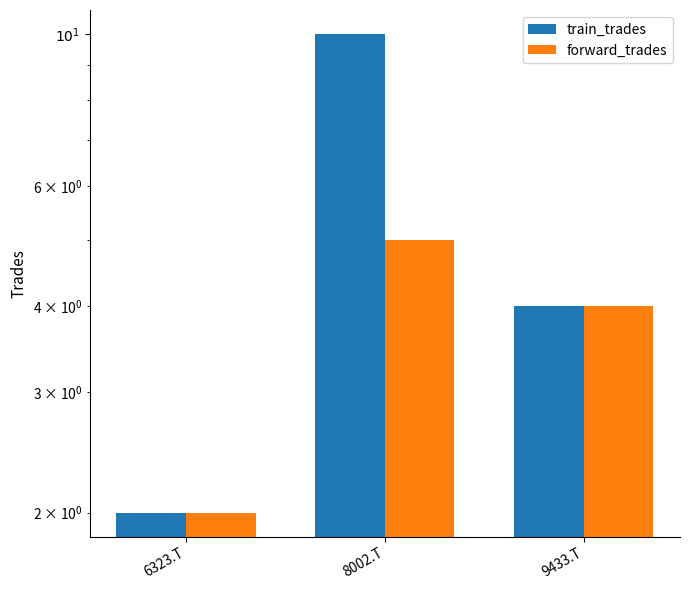

What is the label of the 2nd bar from the right?

8002.T